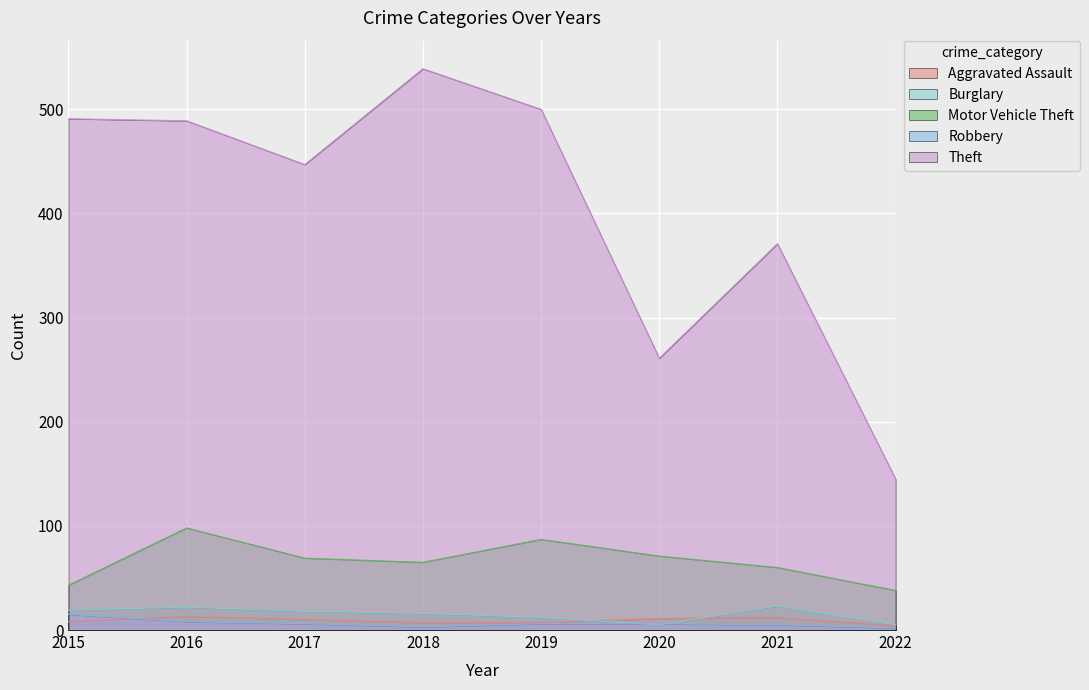

What are all the series names shown in the legend?

Aggravated Assault, Burglary, Motor Vehicle Theft, Robbery, Theft